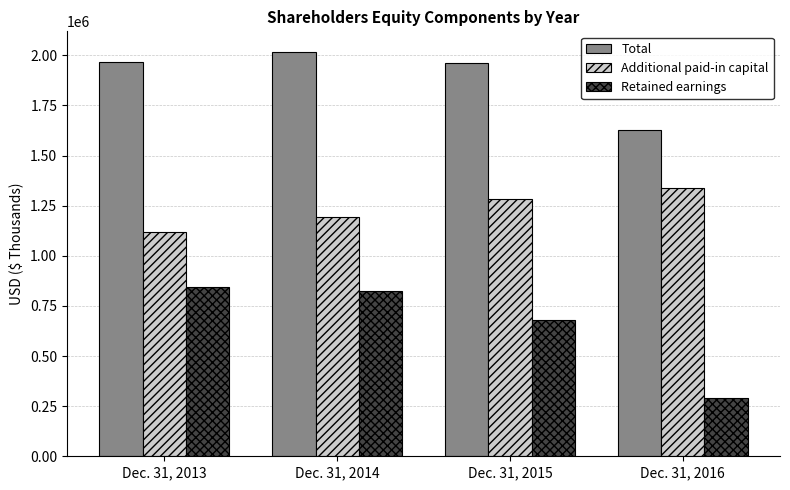

True or false: Additional paid-in capital has a value of 2289363 at Dec. 31, 2016.

False